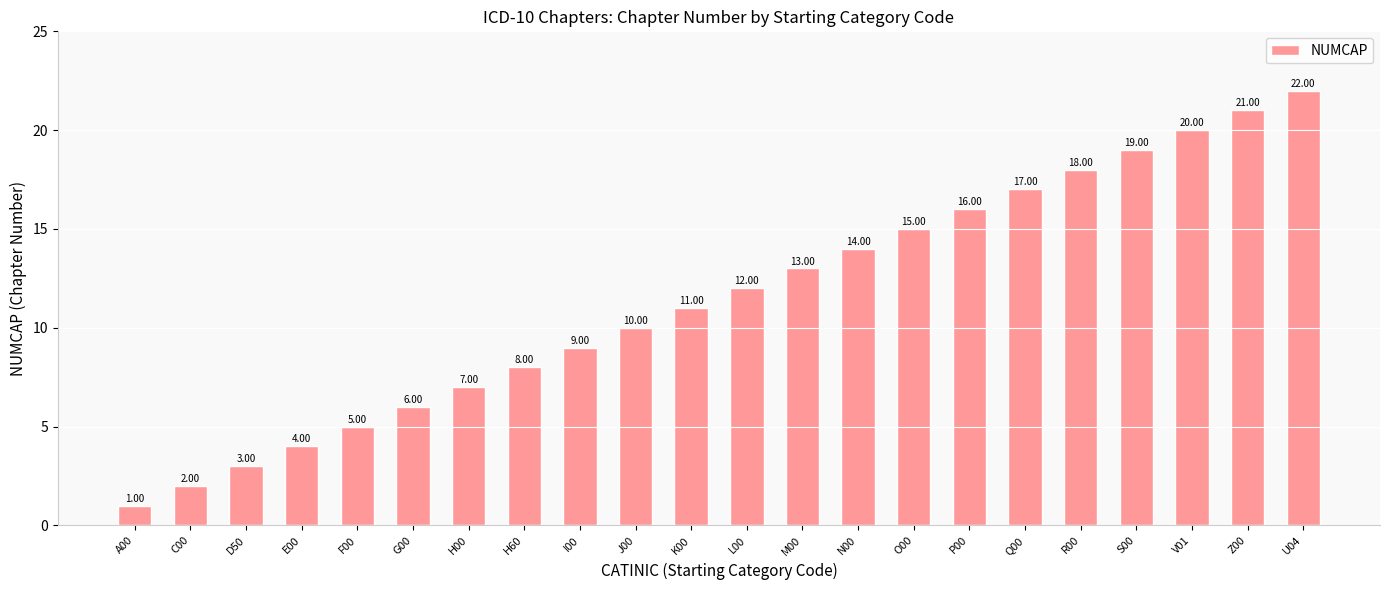

List the labels in order of value, largest first.

U04, Z00, V01, S00, R00, Q00, P00, O00, N00, M00, L00, K00, J00, I00, H60, H00, G00, F00, E00, D50, C00, A00